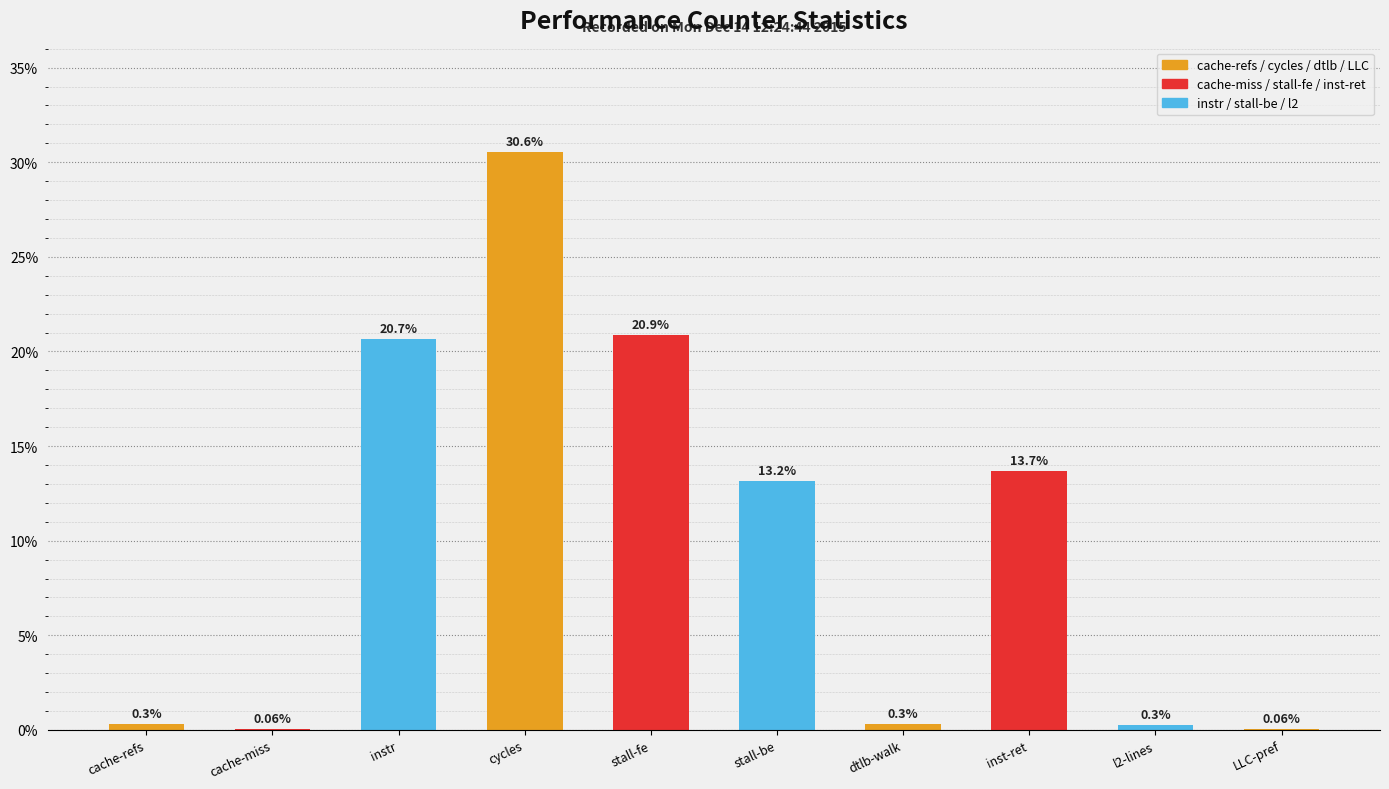

Is it true that the value at cache-refs is 0.3?

True